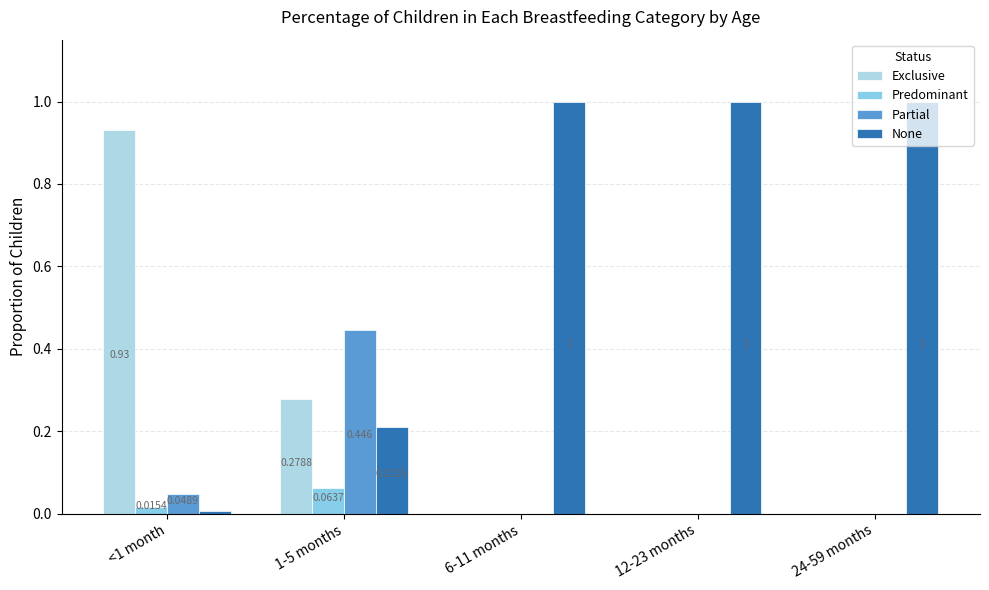

Count the Predominant values in the range 0 to 1.

5